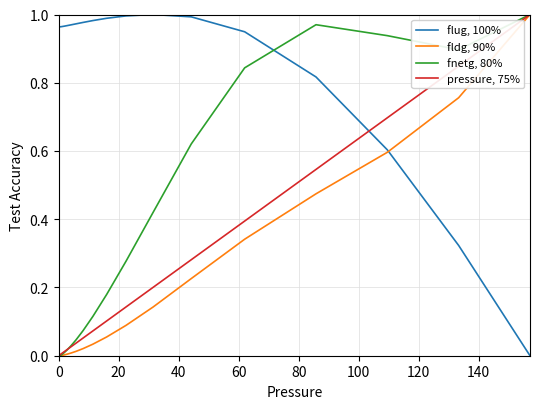

Count the number of categories in the chart.

40